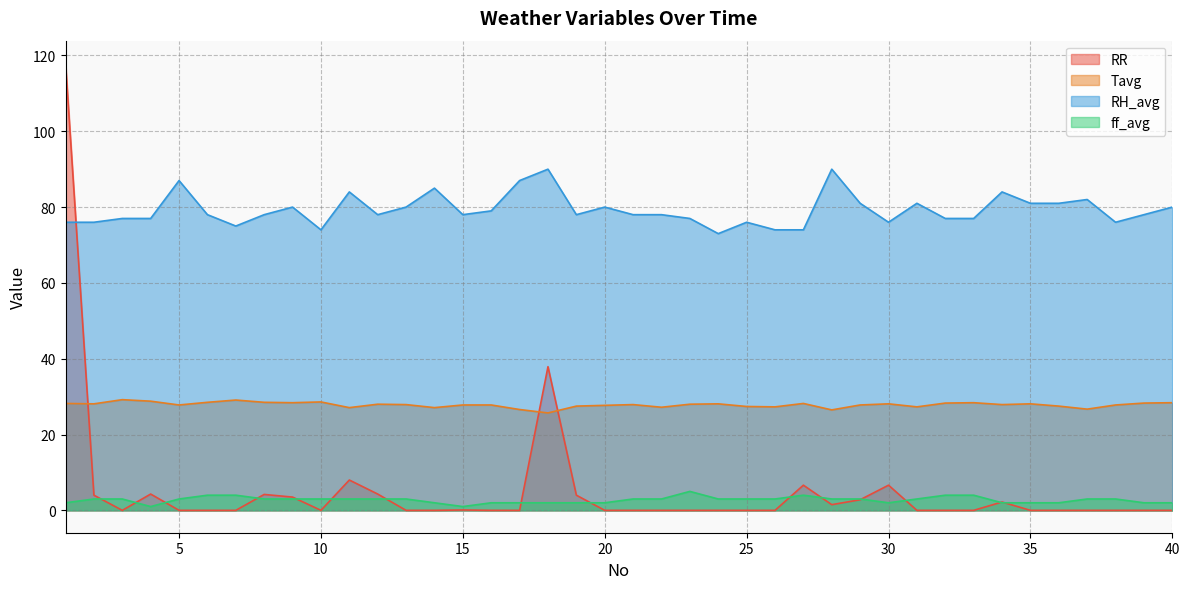

How many values in the Tavg series exceed 27?

36